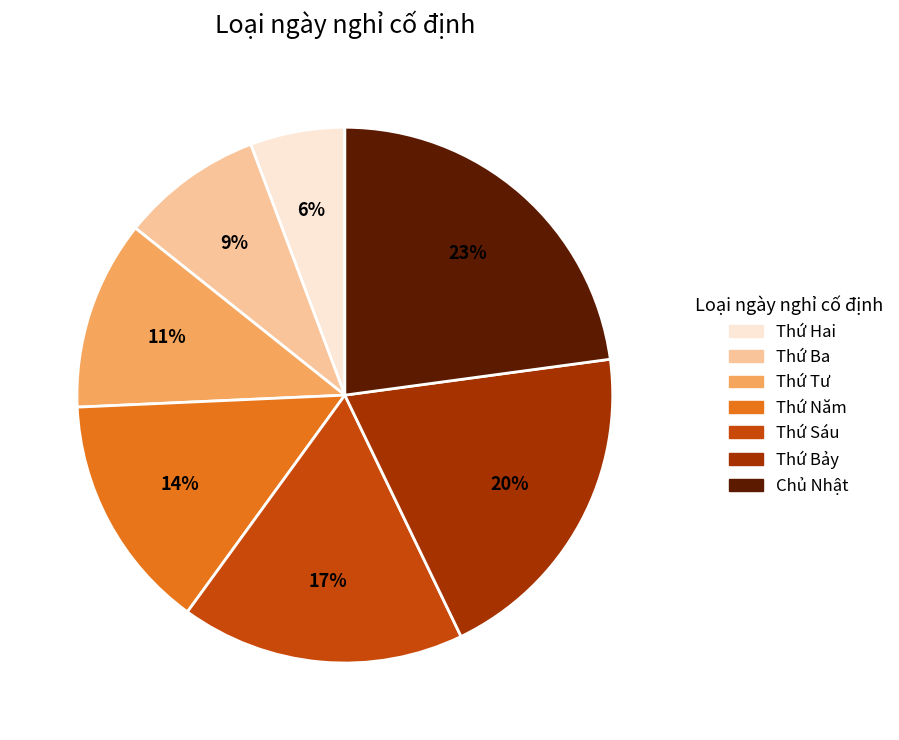

Is there any slice that represents more than half of the pie?

No